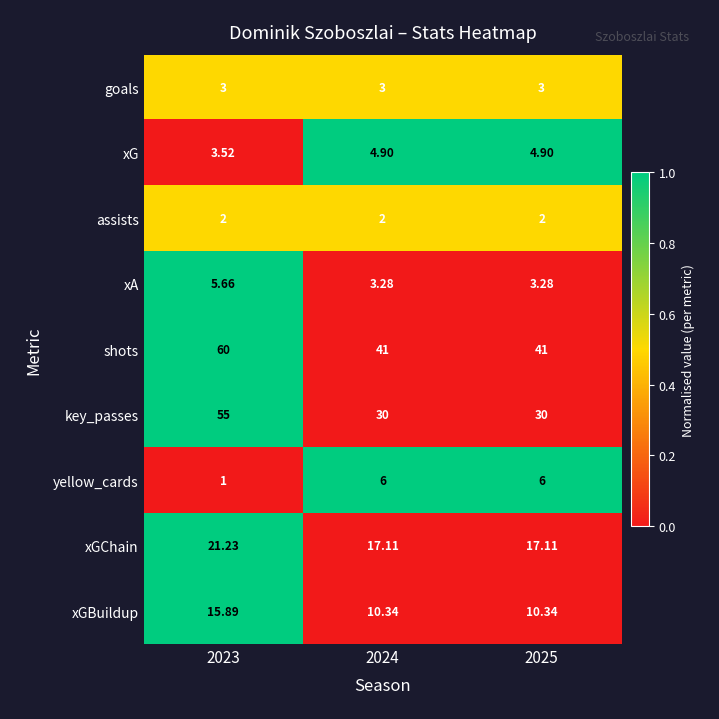

Between 2023 and 2024, which series saw the biggest shift?

key_passes